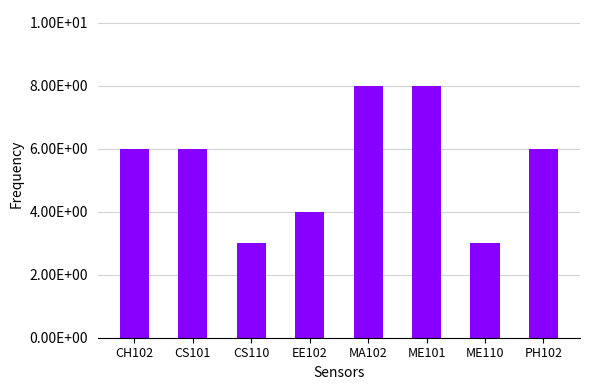

Does the chart contain any negative values?

No